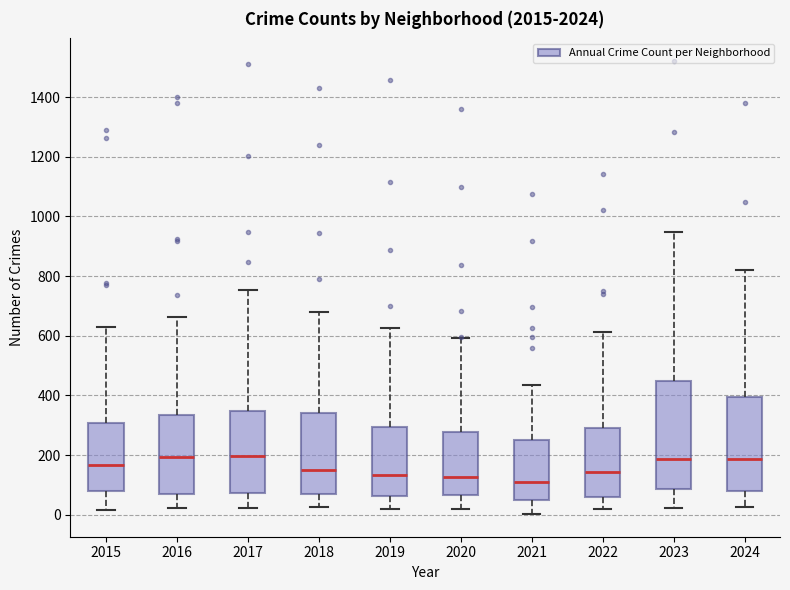

Comparing the boxes themselves (not the whiskers), which one is the tallest?

2023